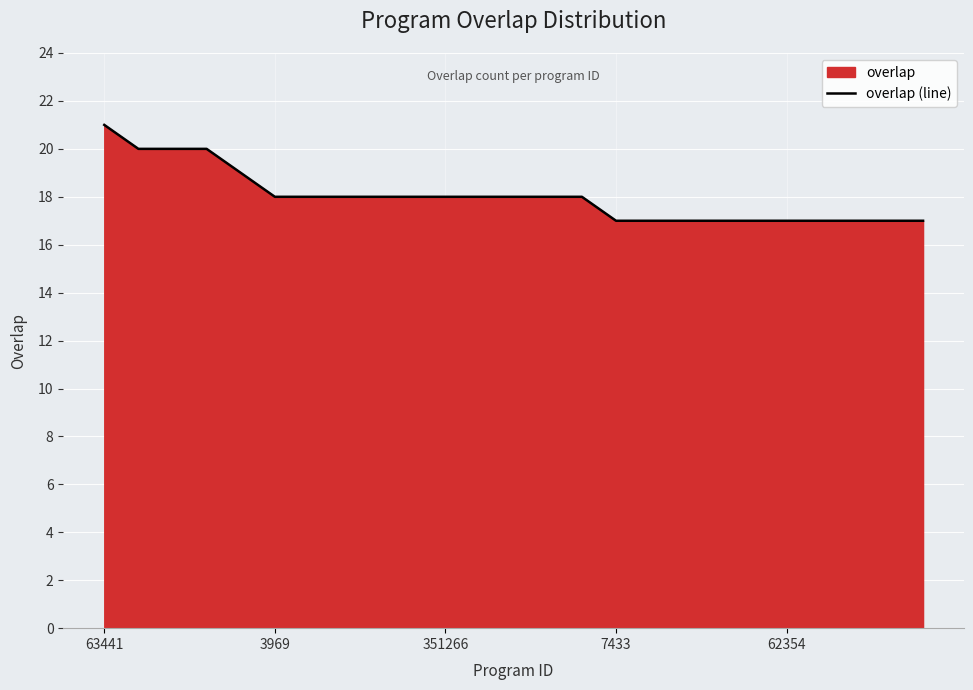

How many values are between 17 and 18?

20